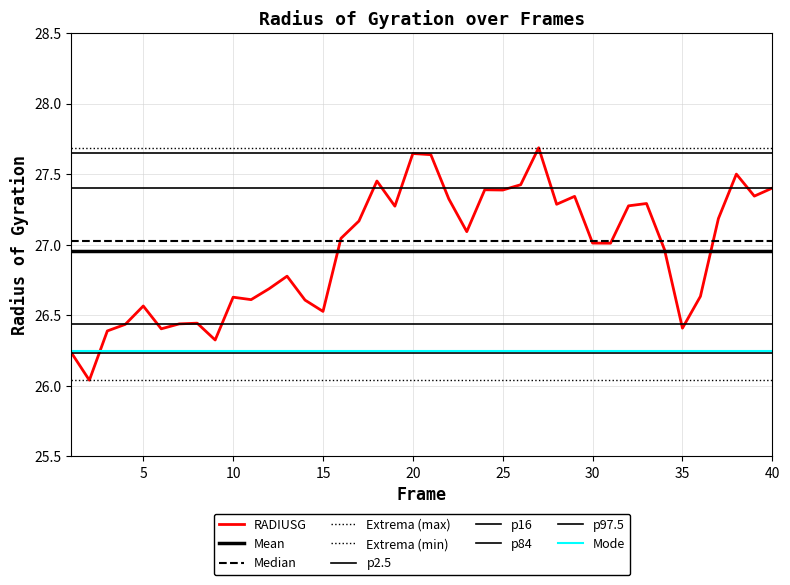

List the labels in order of value, largest first.

27, 20, 21, 38, 18, 26, 40, 24, 25, 39, 29, 22, 33, 28, 32, 19, 37, 17, 23, 16, 30, 31, 34, 13, 12, 36, 10, 11, 14, 5, 15, 8, 7, 4, 35, 6, 3, 9, 1, 2